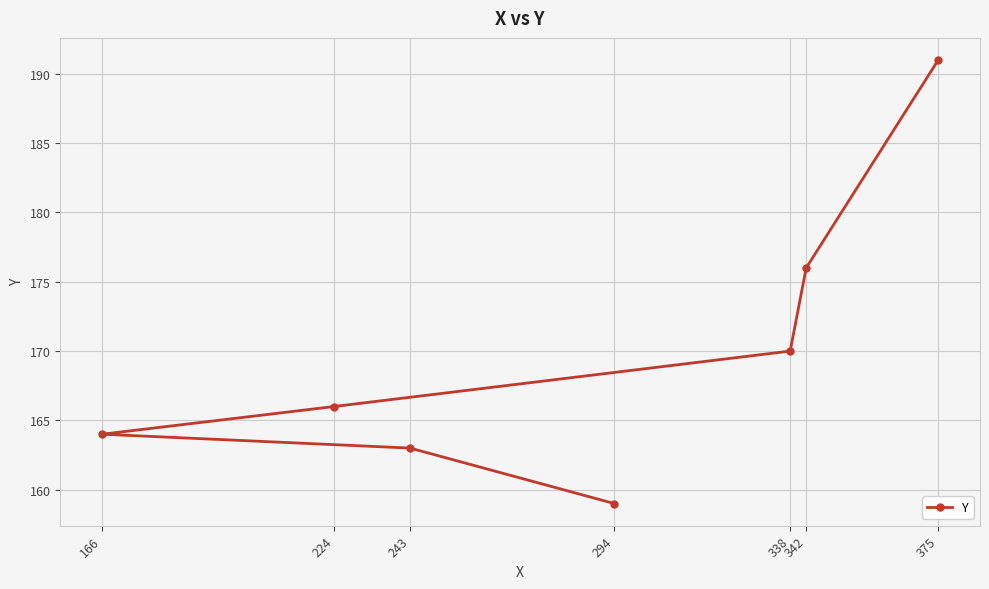

How many data points are above 166?

3